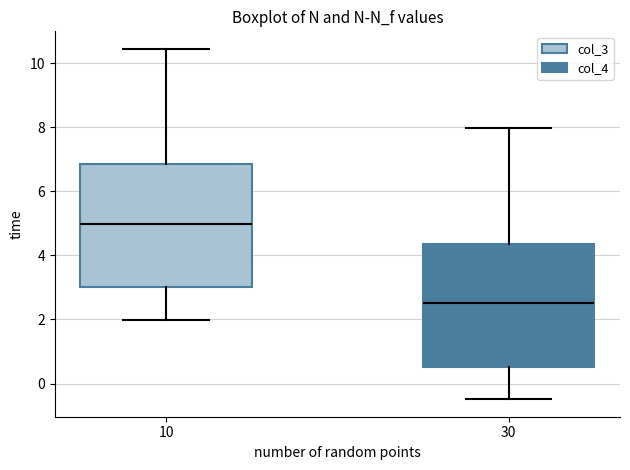

Which box's median line is the highest?

10